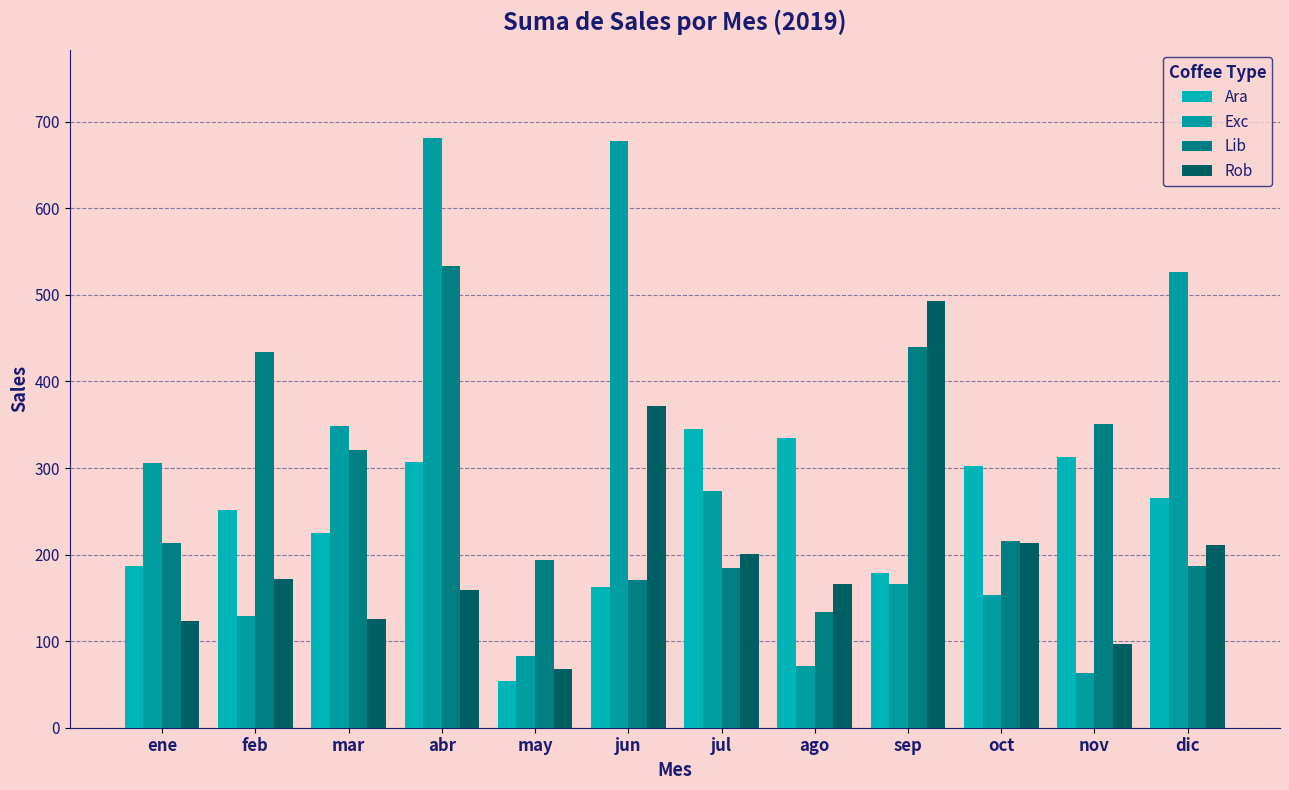

Are the bars horizontal?

No